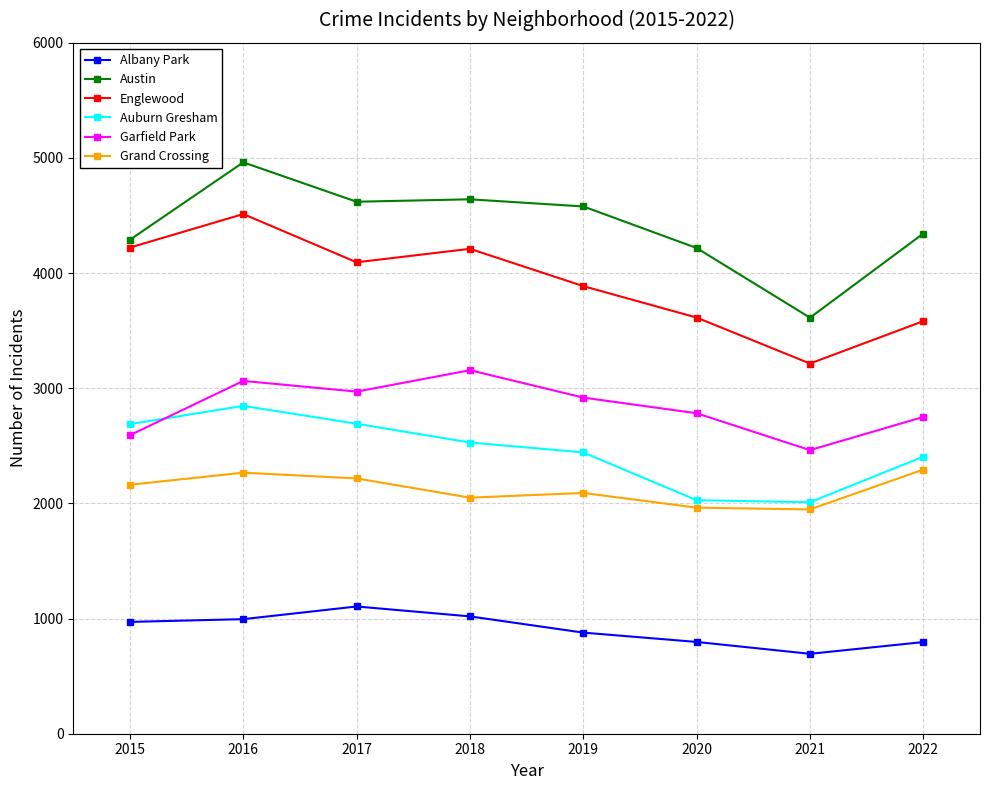

The value of Garfield Park at 2016 is 3064. True or false?

True